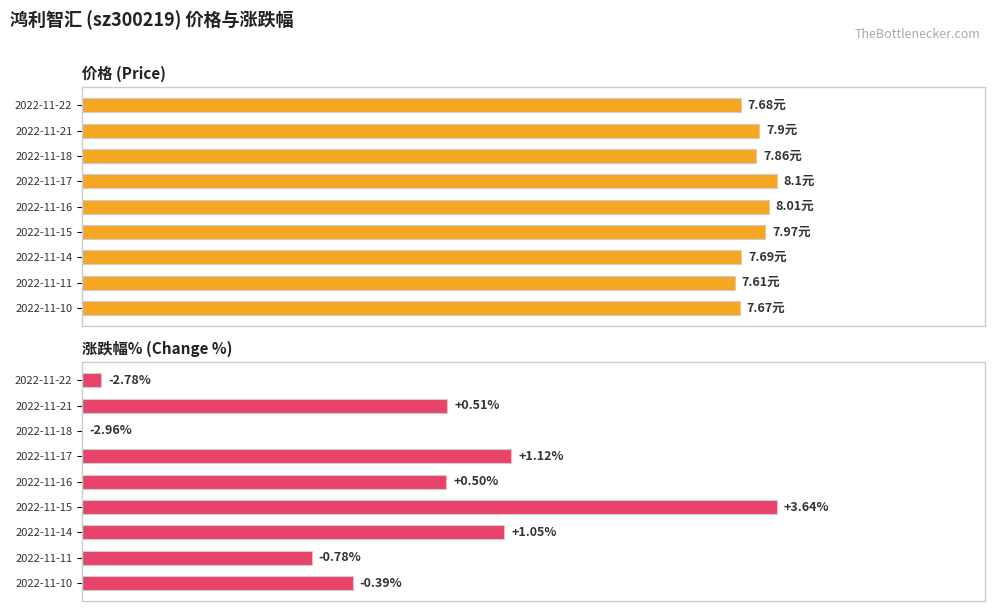

Is it true that 涨跌幅% equals 0.9 at 2022-11-22?

False